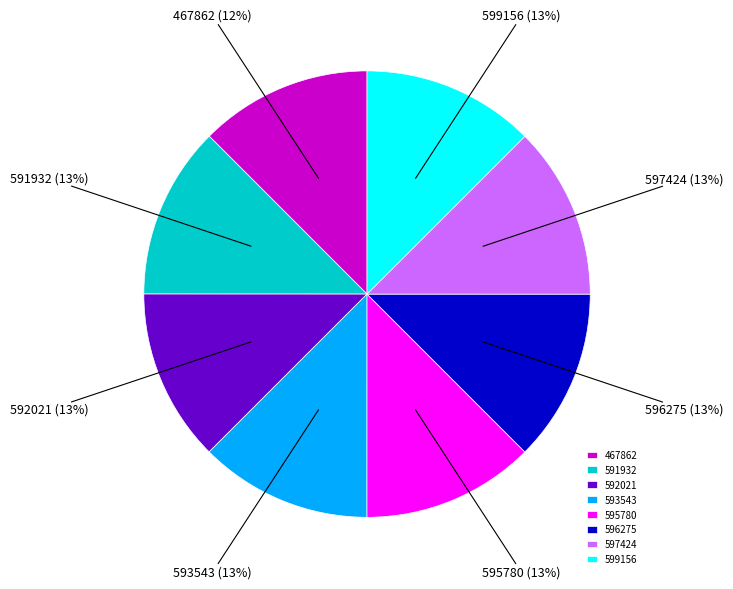

To the nearest percent, what portion does 467862 represent?

12%